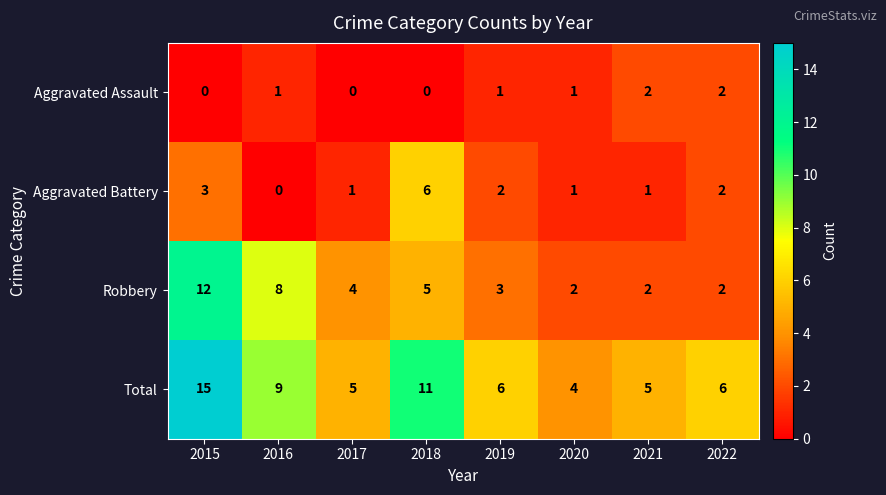

What is the greatest value displayed?

15